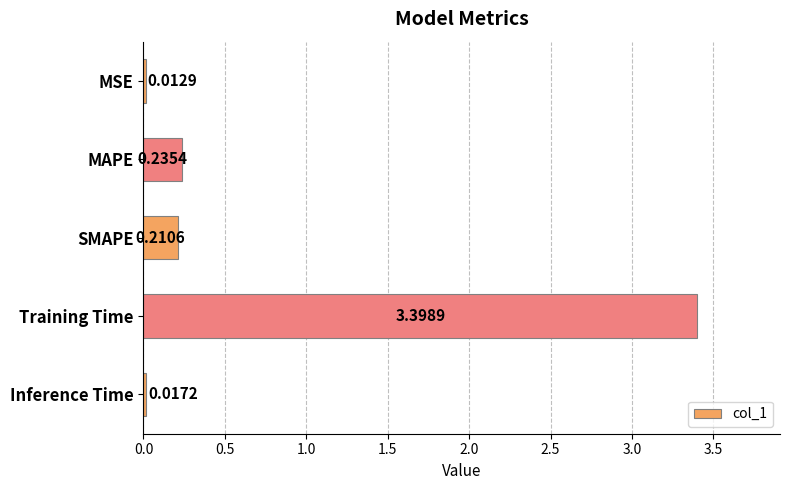

What is the label of the 4th bar from the bottom?

MAPE